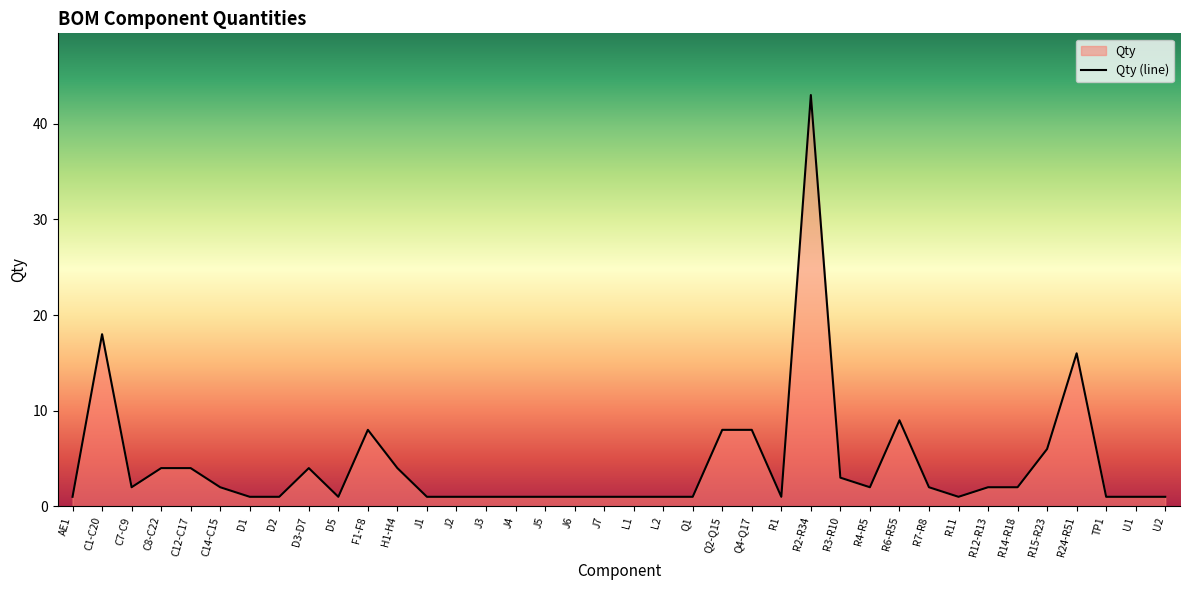

Is it true that the value at U1 is 1?

True